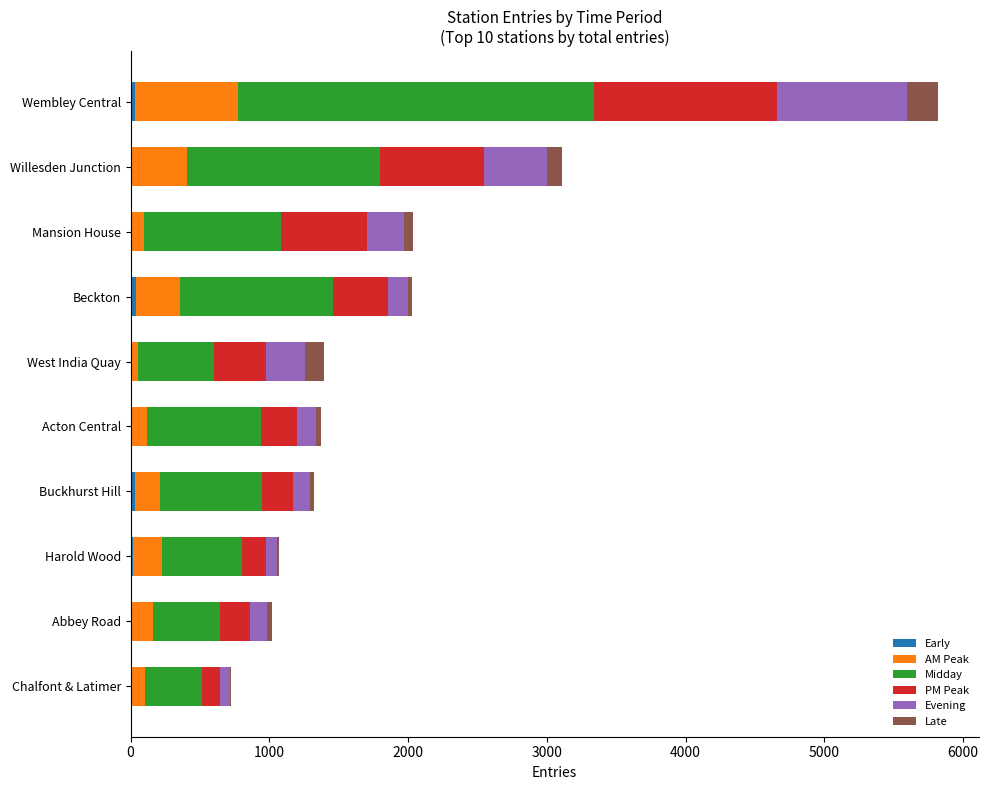

At which category is the sum across all series the highest?

Wembley Central